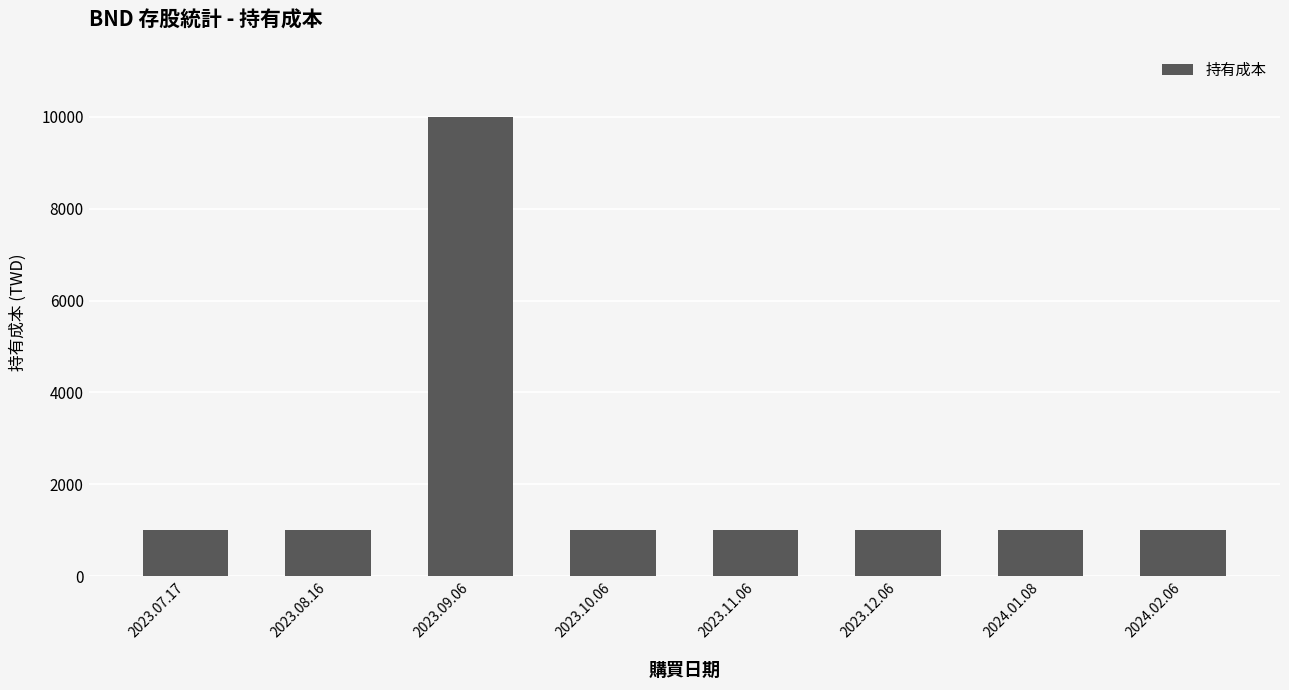

What is the label of the 1st bar from the left?

2023.07.17